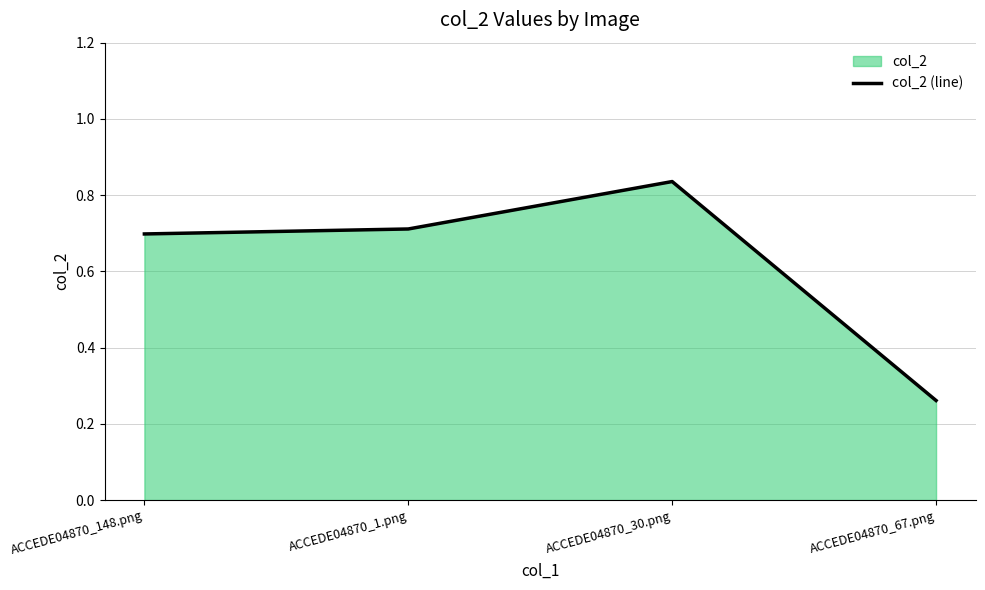

The value at ACCEDE04870_1.png is 0.2. True or false?

False